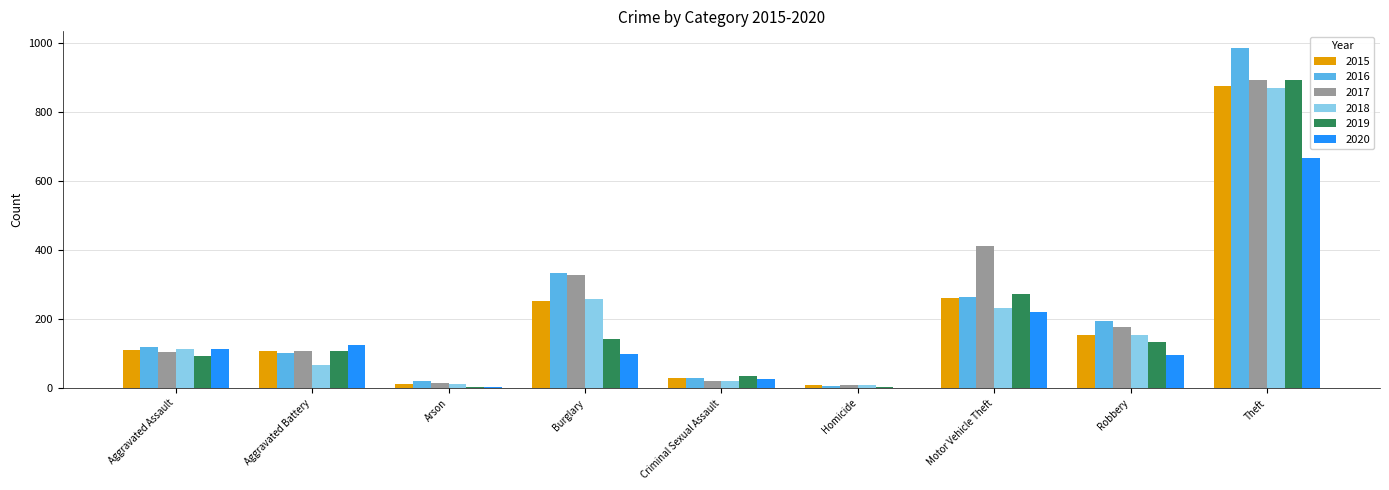

What value does the 2019 series have at Criminal Sexual Assault?

35